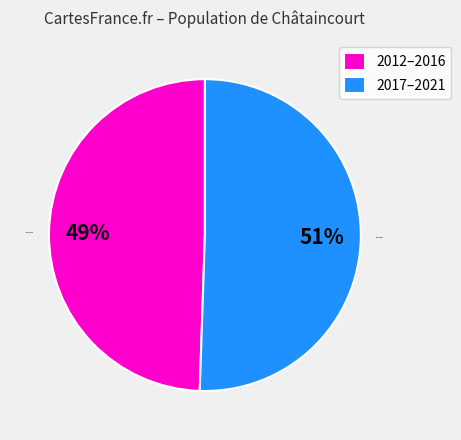

How many slices are in this pie chart?

2